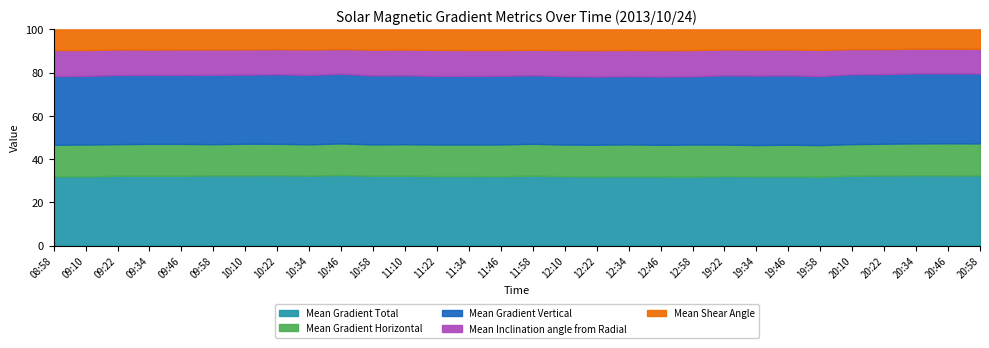

The value of Mean Shear Angle at 20:22 is 27.8. True or false?

True